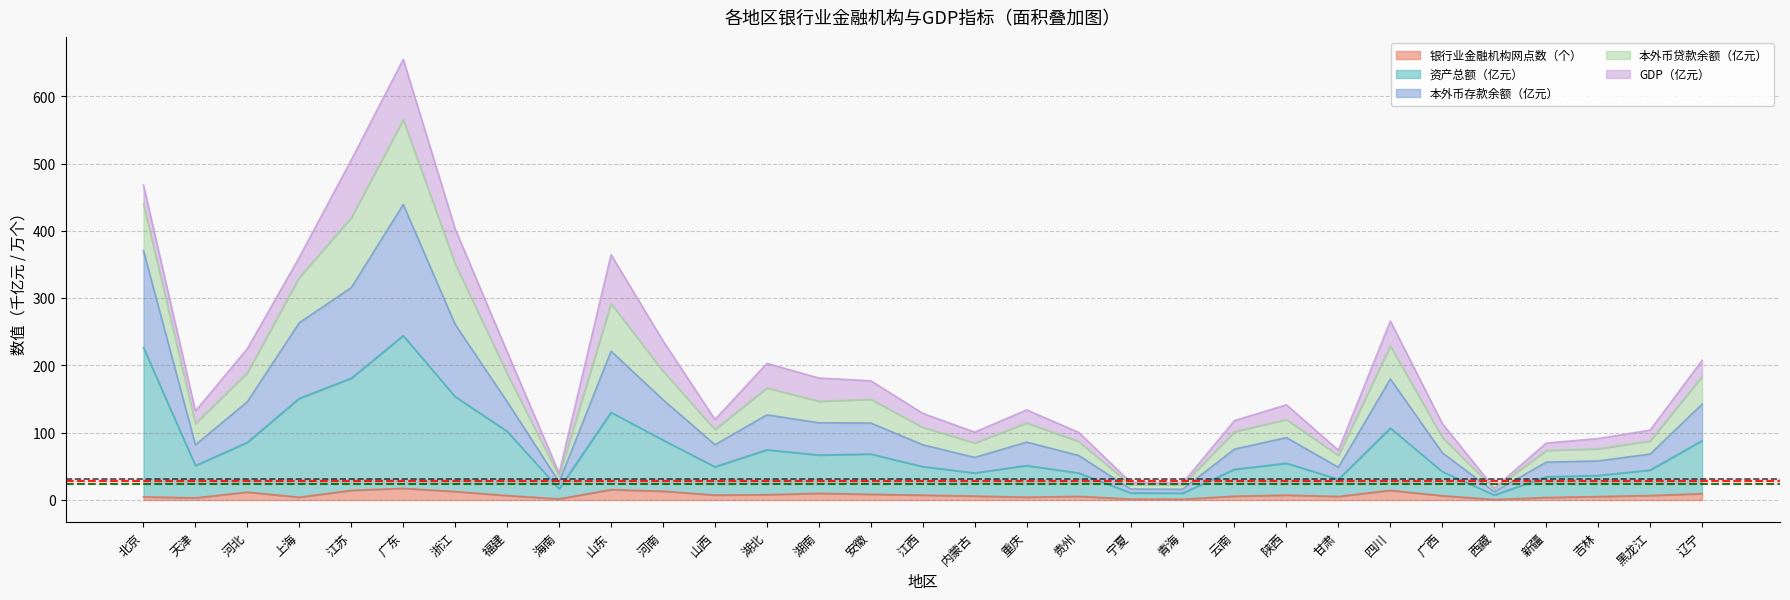

At which category is the sum across all series the highest?

广东